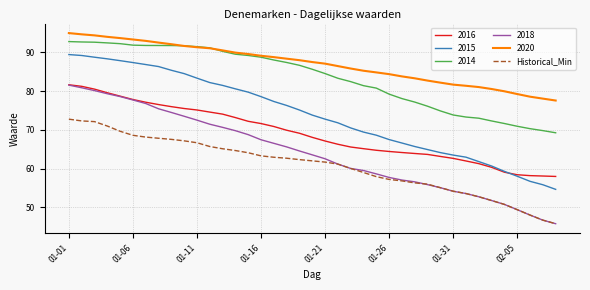

What is the minimum value for 2015?

54.7